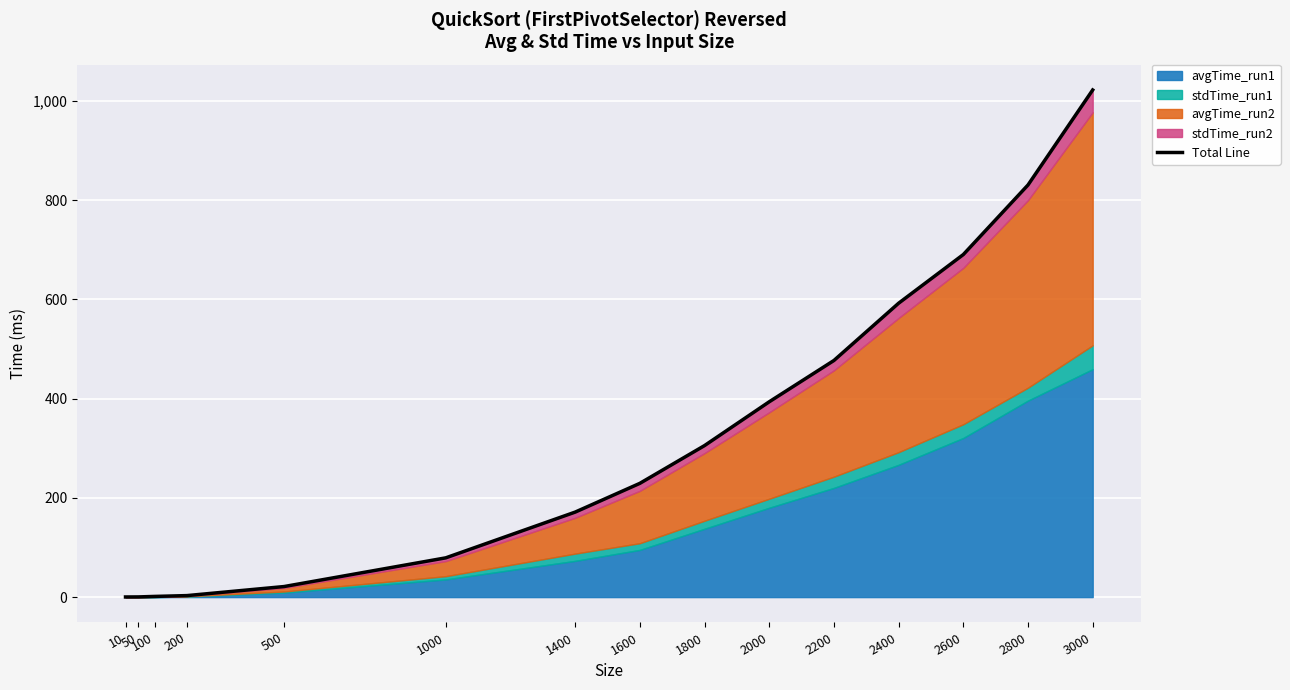

List the labels in order of value, smallest first.

10, 50, 100, 200, 500, 1000, 1400, 1600, 1800, 2000, 2200, 2400, 2600, 2800, 3000